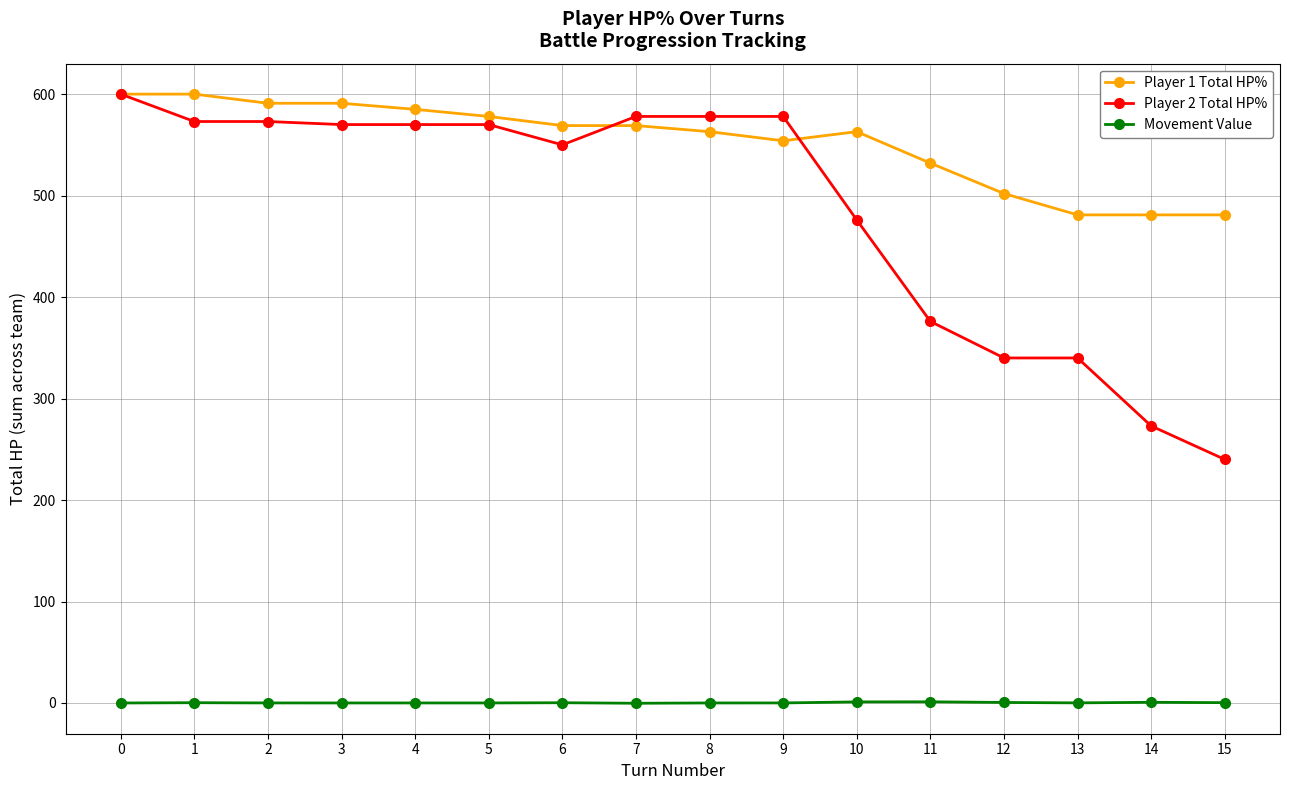

True or false: Player 1 Total HP% has more than 0 points higher than both neighbors.

True